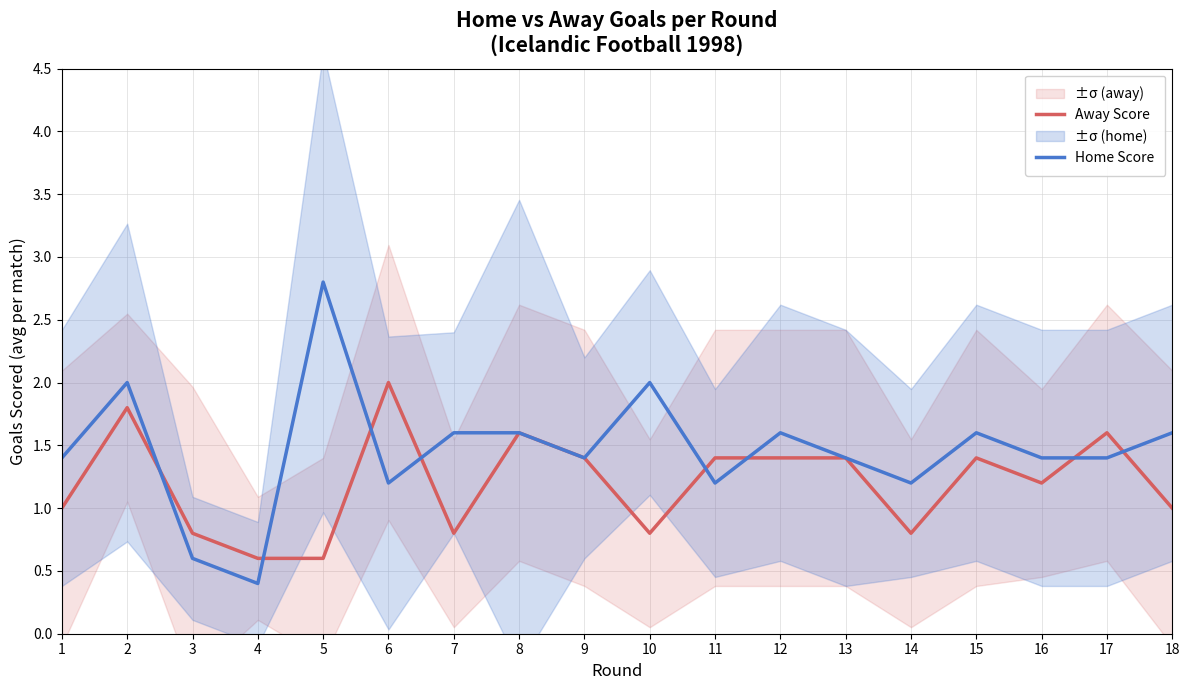

List the series in order of their peak value, highest first.

Home Score, Away Score